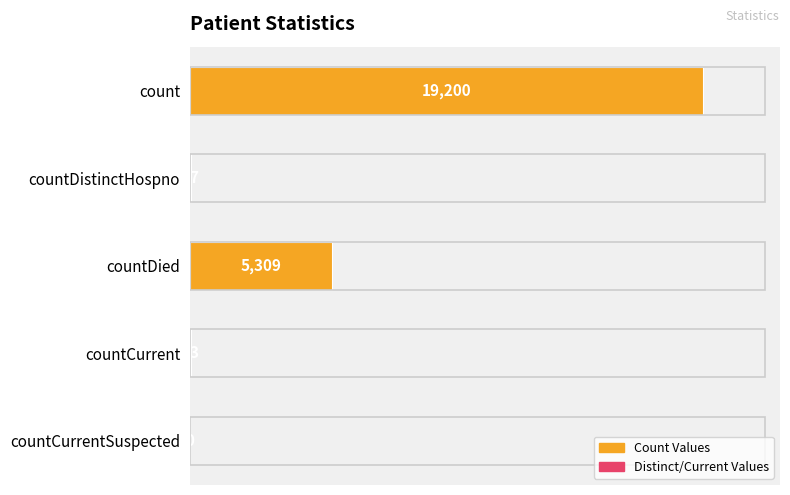

How many series are shown in this chart?

1